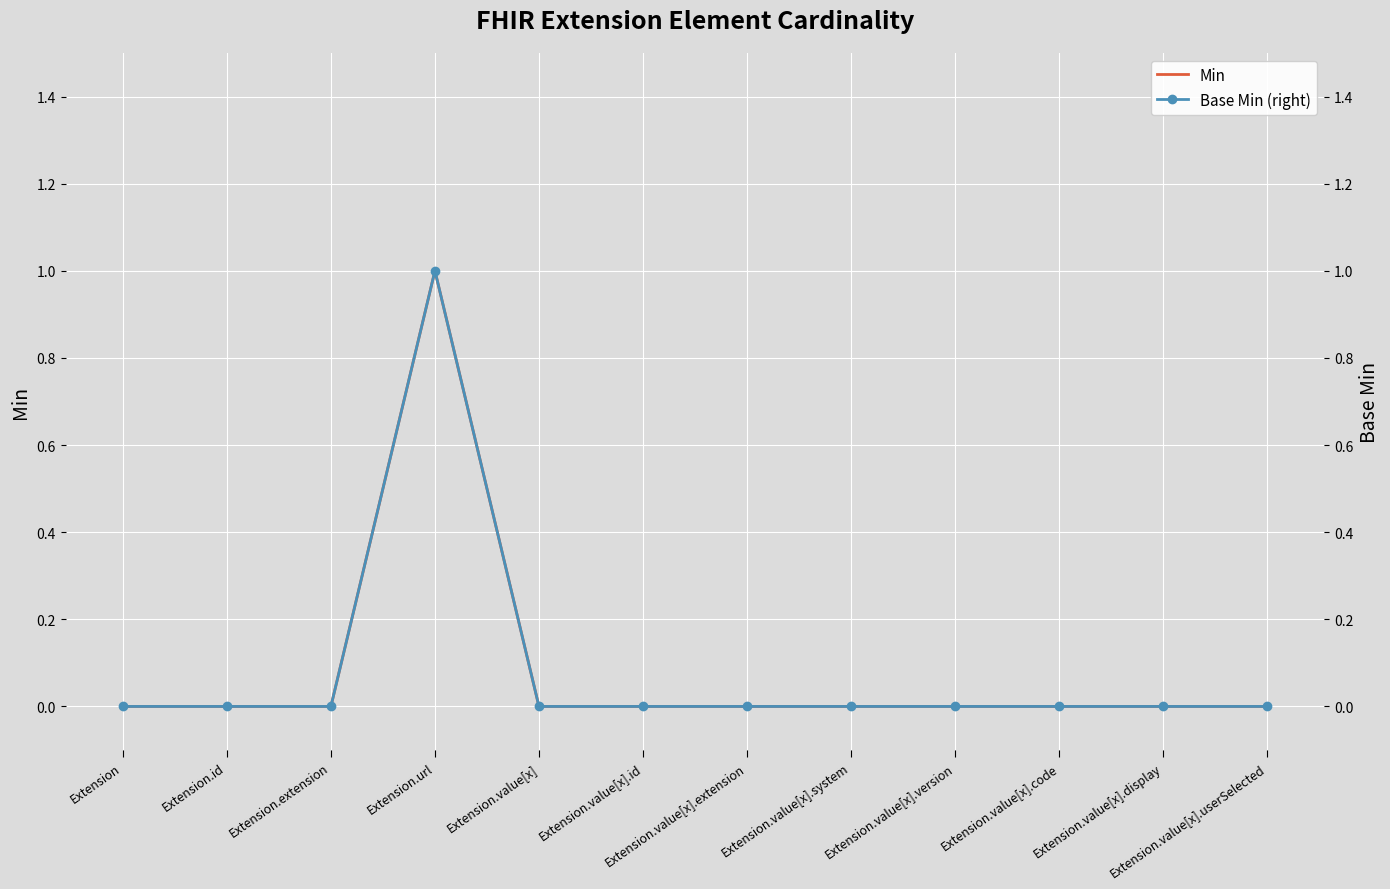

How many series are shown in this chart?

2